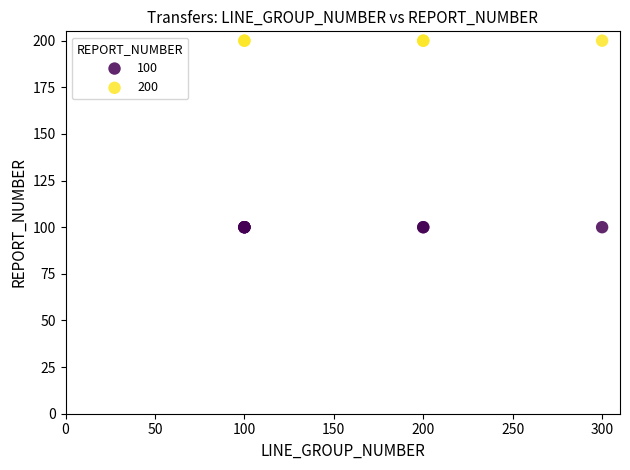

Which series contains the highest Y value?

200